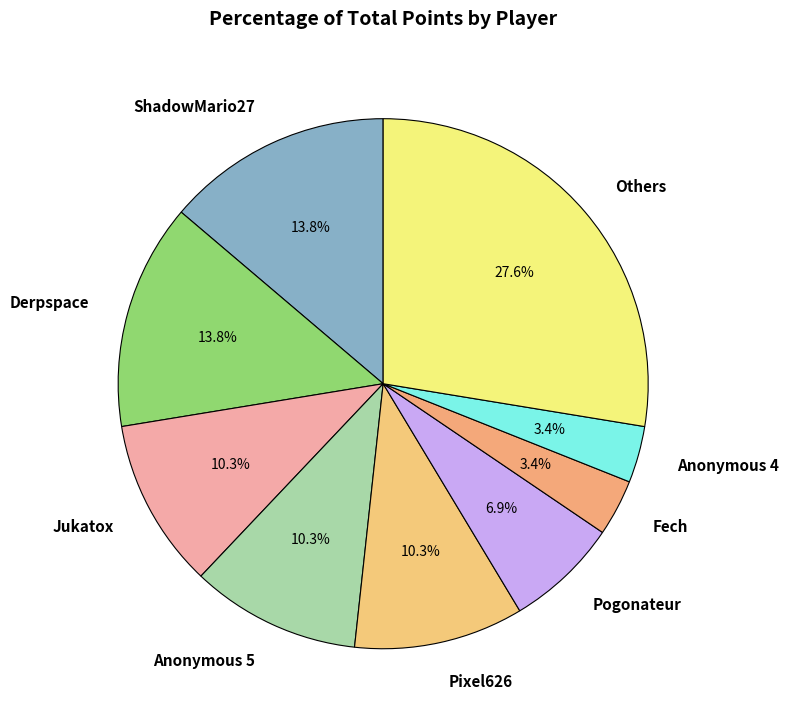

To the nearest percent, what is the combined percentage of Jukatox and Anonymous 4?

14%